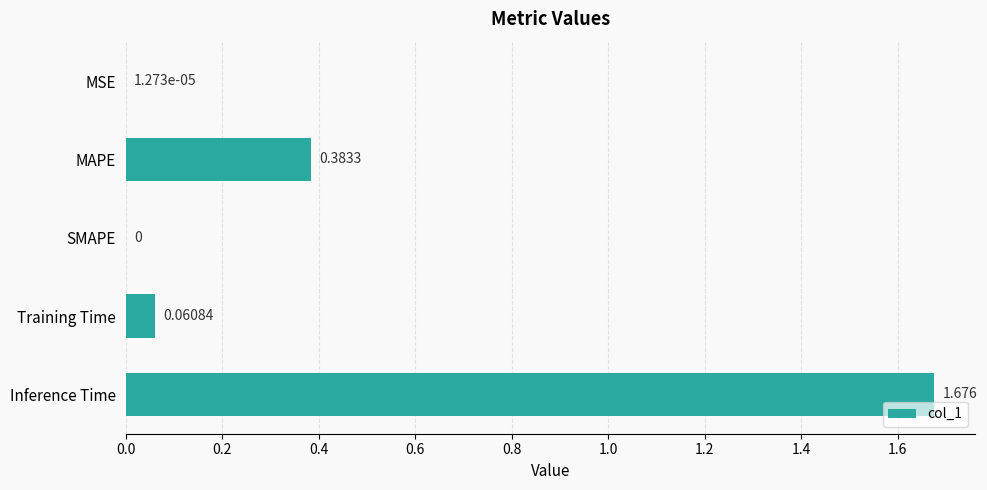

Between SMAPE and Inference Time, which is larger?

Inference Time